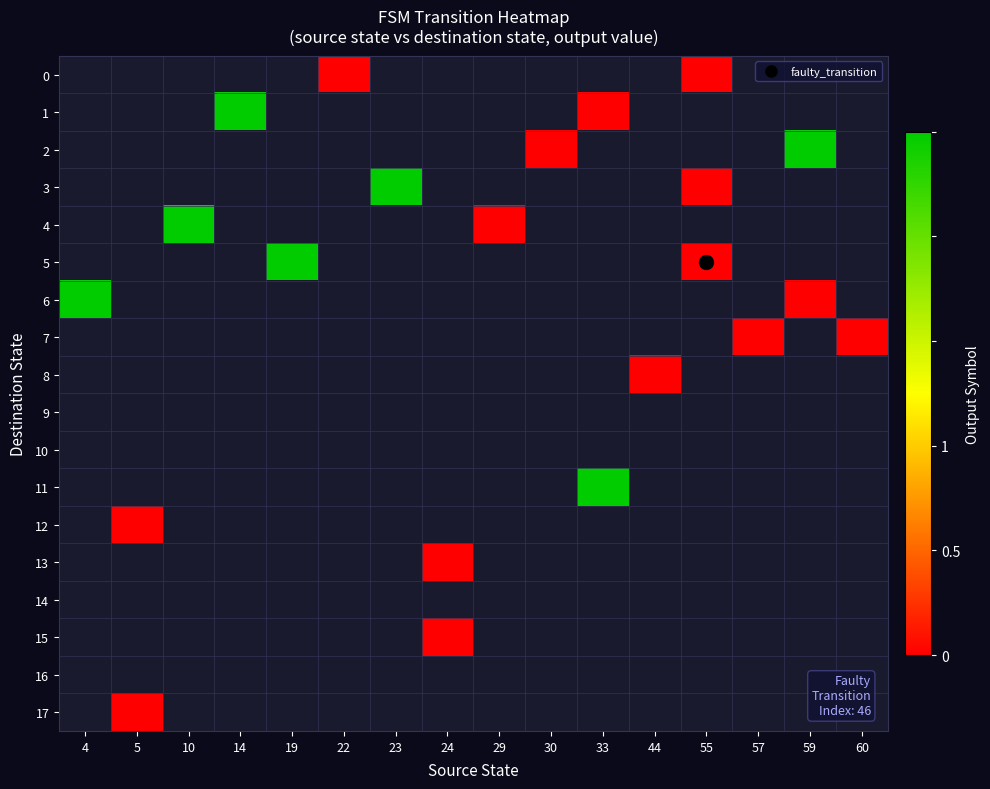

Is the value of 16 at 5 greater than the value of 11 at 19?

No